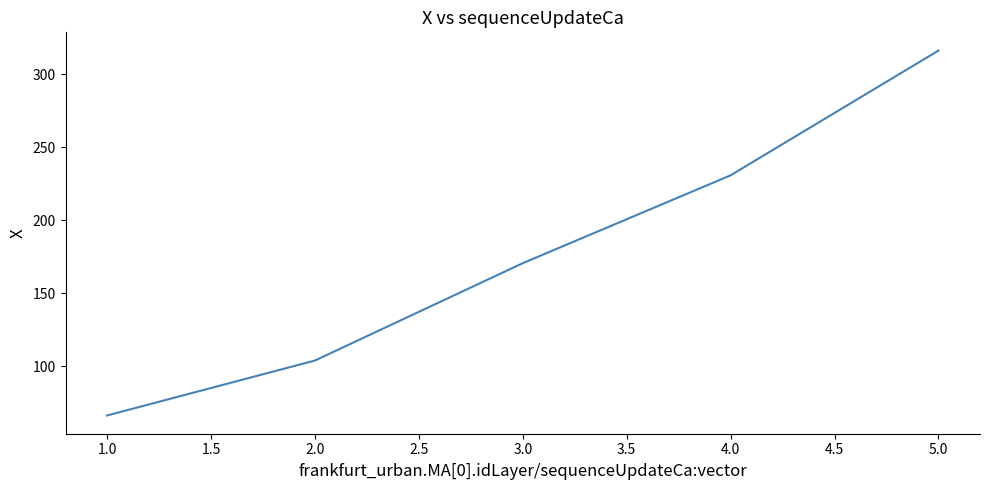

What is the minimum value shown in the chart?

66.3